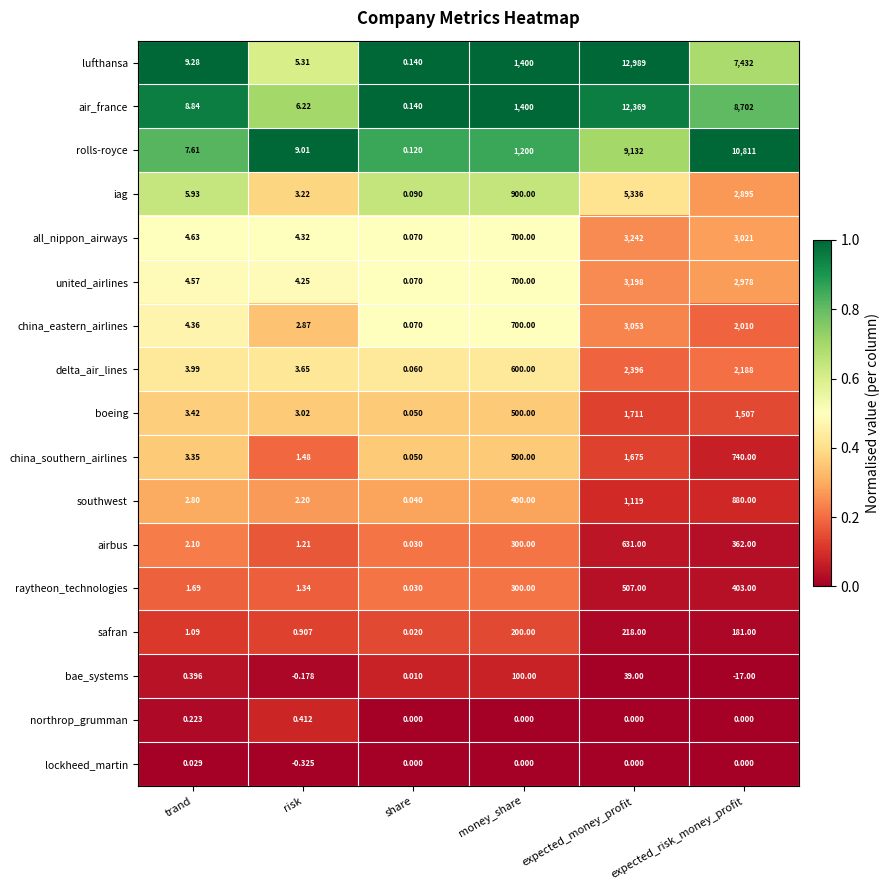

Which category has the highest value across all series?

expected_money_profit